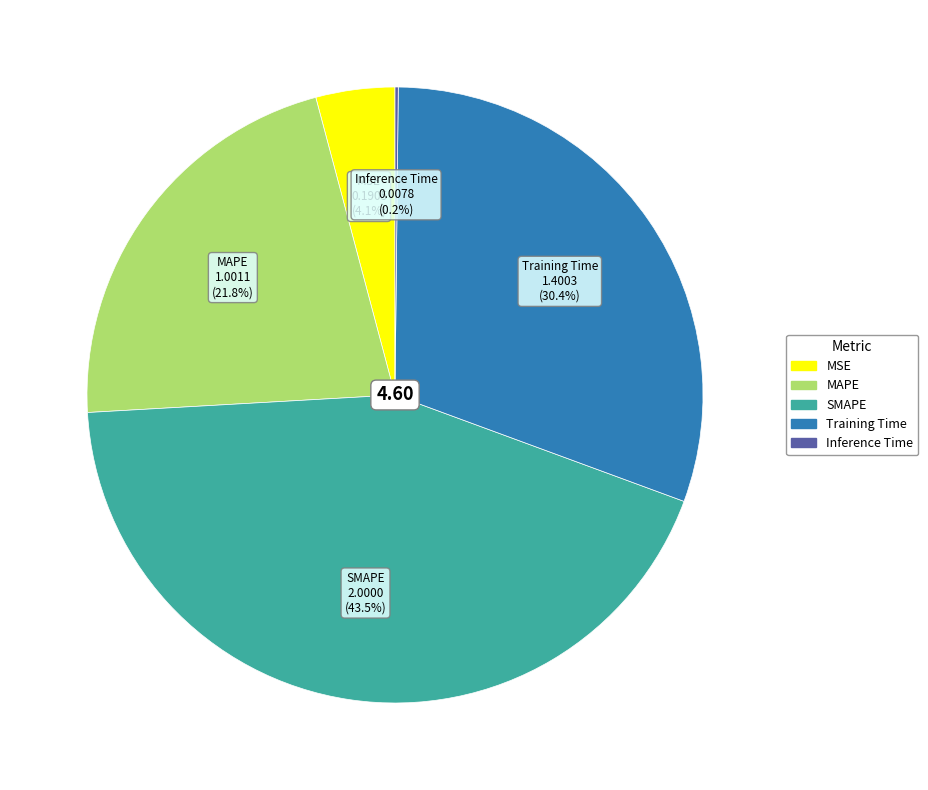

To the nearest percent, what is the difference between the largest and smallest slice percentages?

43%